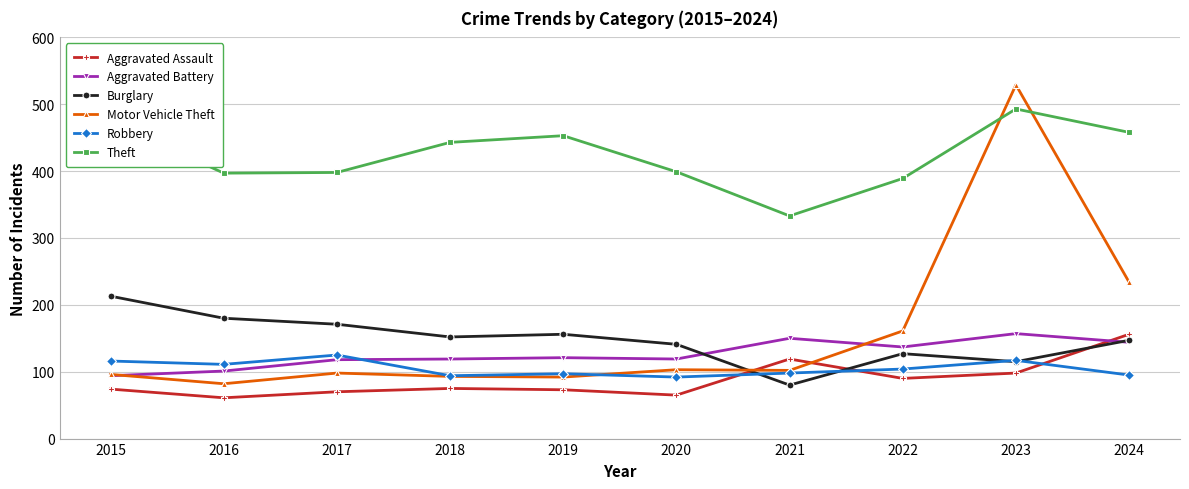

At which category is the sum across all series the highest?

2023